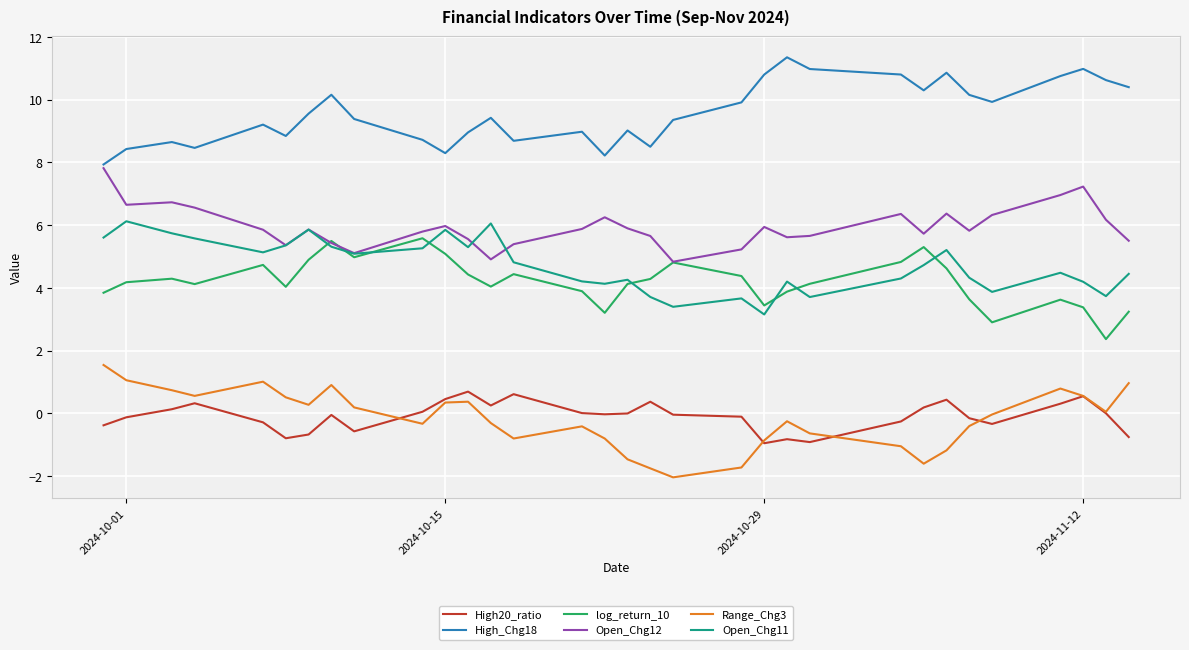

Which series has the largest total across all categories?

High_Chg18